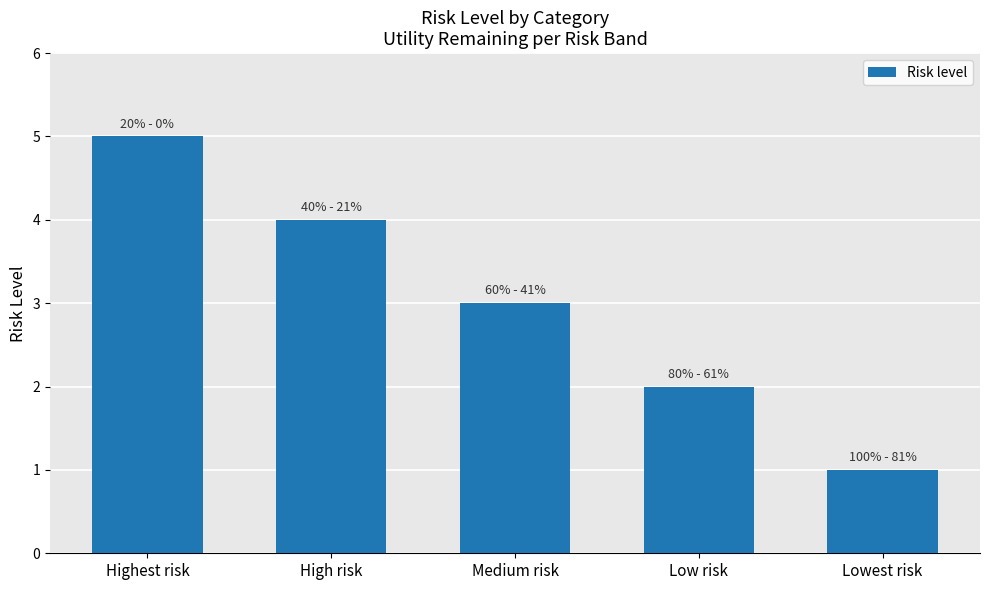

What is the sum of all values?

15